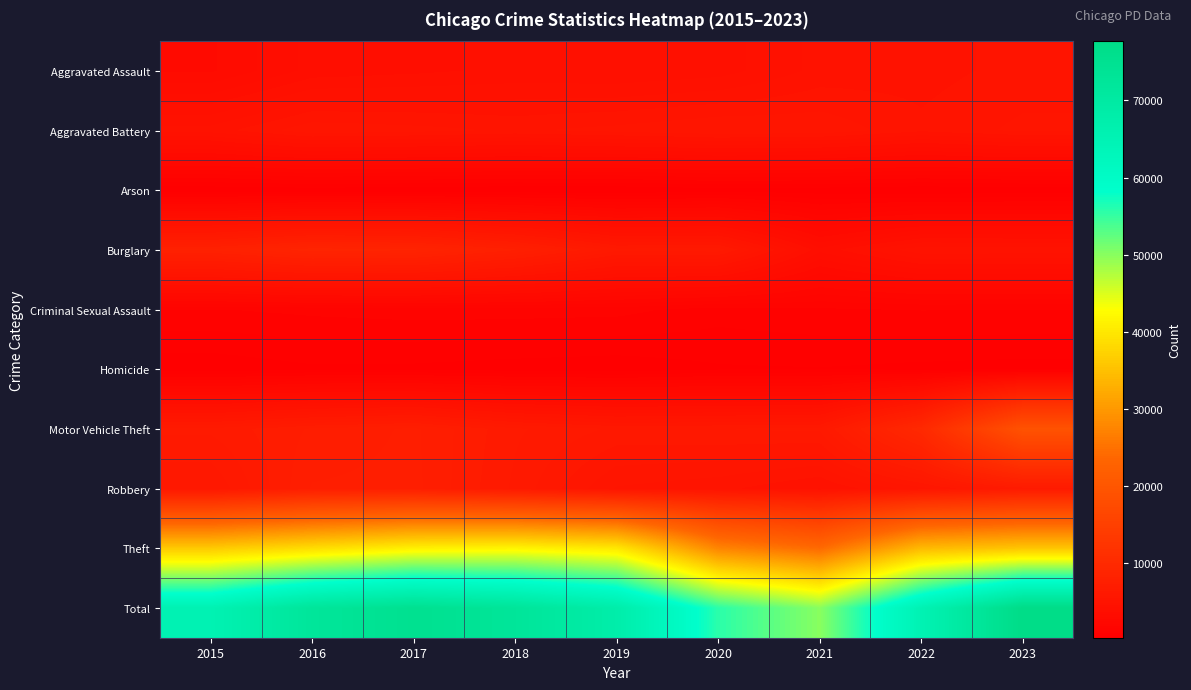

Reading left to right, transcribe all the data shown in this chart.

Aggravated Assault: 2015=2908	2016=3672	2017=3795	2018=3945	2019=3885	2020=4020	2021=4568	2022=4657	2023=4879
Aggravated Battery: 2015=4609	2016=5300	2017=5191	2018=5034	2019=5186	2020=5391	2021=5316	2022=4844	2023=5158
Arson: 2015=281	2016=340	2017=298	2018=241	2019=236	2020=371	2021=334	2022=257	2023=315
Burglary: 2015=7837	2016=8594	2017=8459	2018=7529	2019=6087	2020=6154	2021=3664	2022=4713	2023=4684
Criminal Sexual Assault: 2015=1130	2016=1226	2017=1296	2018=1289	2019=1257	2020=985	2021=1090	2022=1158	2023=1150
Homicide: 2015=313	2016=478	2017=461	2018=378	2019=324	2020=496	2021=522	2022=452	2023=411
Motor Vehicle Theft: 2015=6356	2016=6934	2017=7258	2018=6341	2019=5927	2020=5988	2021=6054	2022=9682	2023=19118
Robbery: 2015=5684	2016=7226	2017=7292	2018=6218	2019=5046	2020=4863	2021=4461	2022=5262	2023=6397
Theft: 2015=36139	2016=38584	2017=41080	2018=41614	2019=39990	2020=27449	2021=24012	2022=34149	2023=35591
Total: 2015=65257	2016=72354	2017=75130	2018=72589	2019=67938	2020=55717	2021=50021	2022=65174	2023=77703